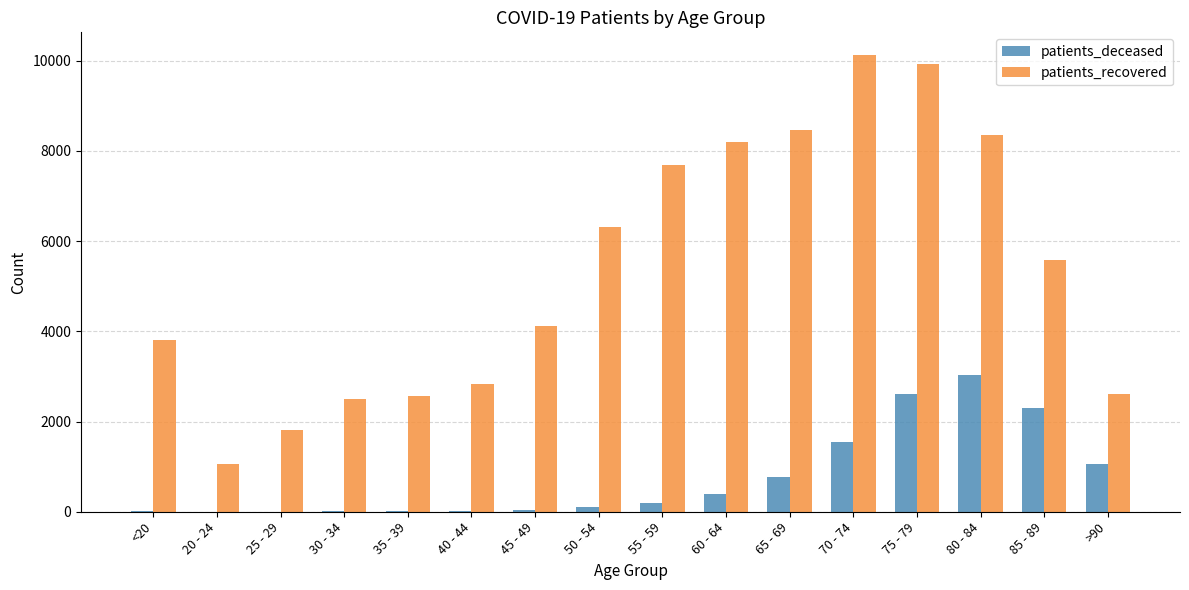

What is the maximum value for patients_deceased?

3022